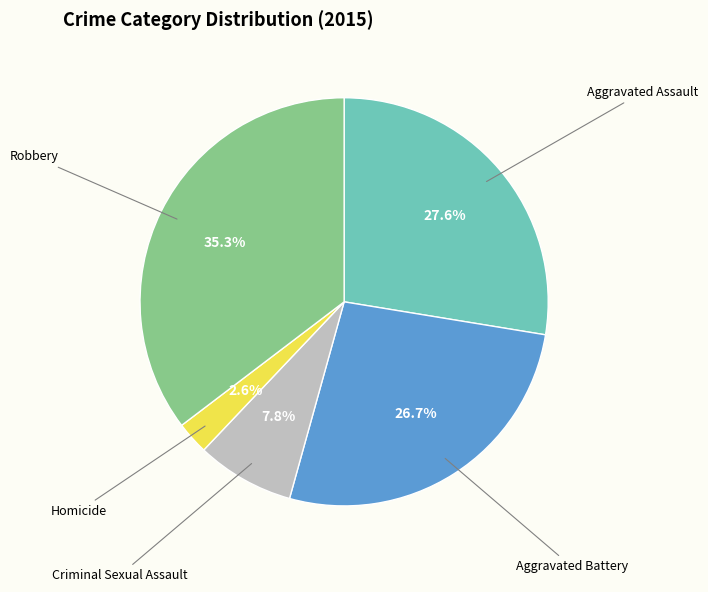

Is there a majority slice in this chart?

No